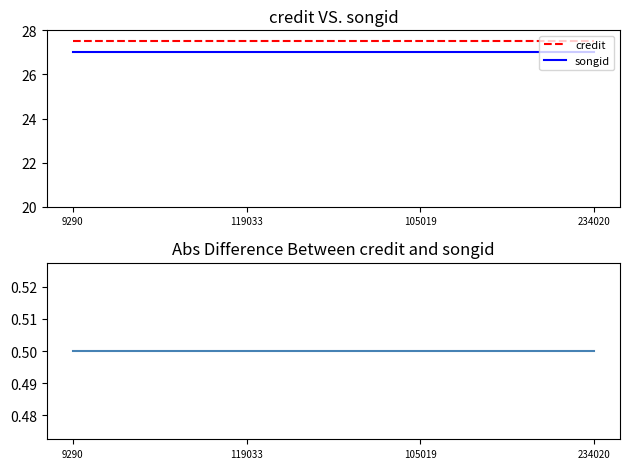

True or false: credit and songid cross at least once.

False